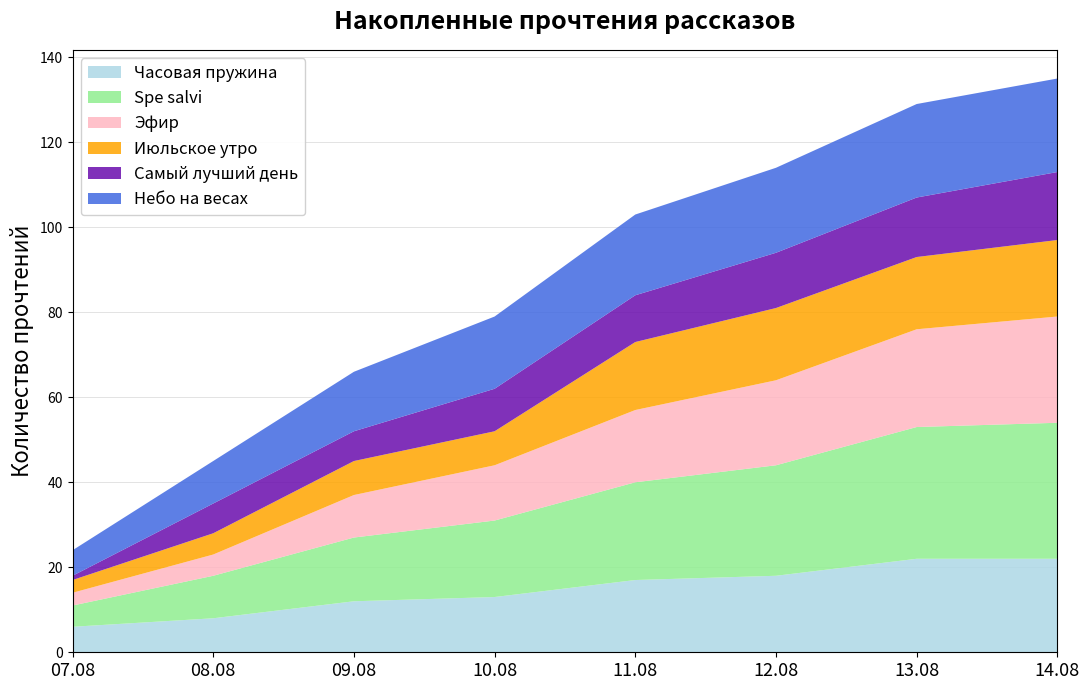

Reading left to right, list all the values displayed in this chart.

Часовая пружина: 07.08=6	08.08=8	09.08=12	10.08=13	11.08=17	12.08=18	13.08=22	14.08=22
Spe salvi: 07.08=5	08.08=10	09.08=15	10.08=18	11.08=23	12.08=26	13.08=31	14.08=32
Эфир: 07.08=3	08.08=5	09.08=10	10.08=13	11.08=17	12.08=20	13.08=23	14.08=25
Июльское утро: 07.08=3	08.08=5	09.08=8	10.08=8	11.08=16	12.08=17	13.08=17	14.08=18
Самый лучший день: 07.08=1	08.08=7	09.08=7	10.08=10	11.08=11	12.08=13	13.08=14	14.08=16
Небо на весах: 07.08=6	08.08=10	09.08=14	10.08=17	11.08=19	12.08=20	13.08=22	14.08=22